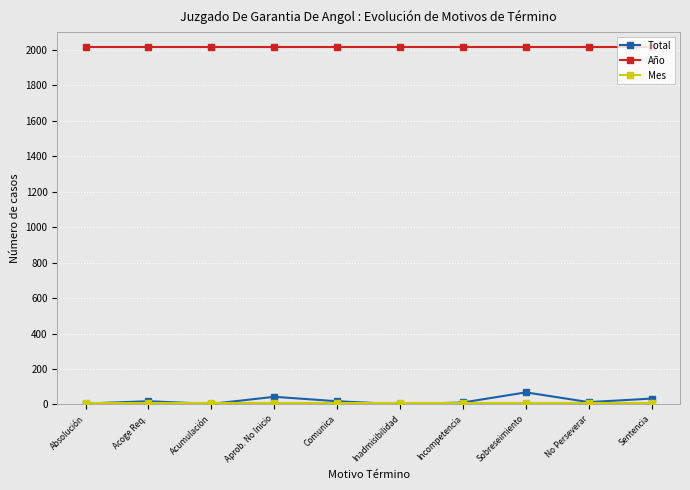

True or false: Total and Año intersect in this chart.

False